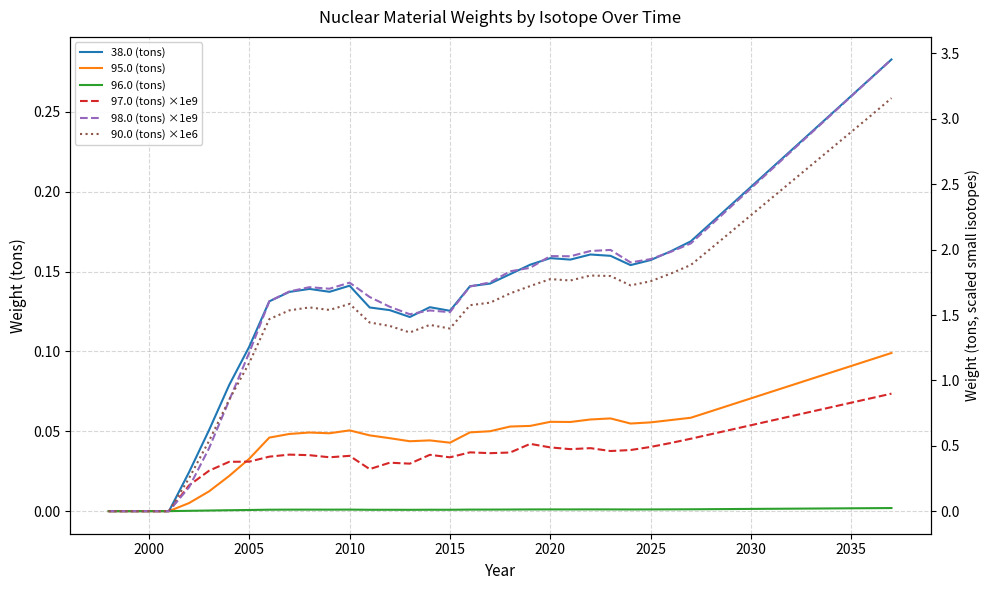

At 2005, list the series in order from largest to smallest.

98.0 (tons) ×1e9, 90.0 (tons) ×1e6, 97.0 (tons) ×1e9, 38.0 (tons), 95.0 (tons), 96.0 (tons)